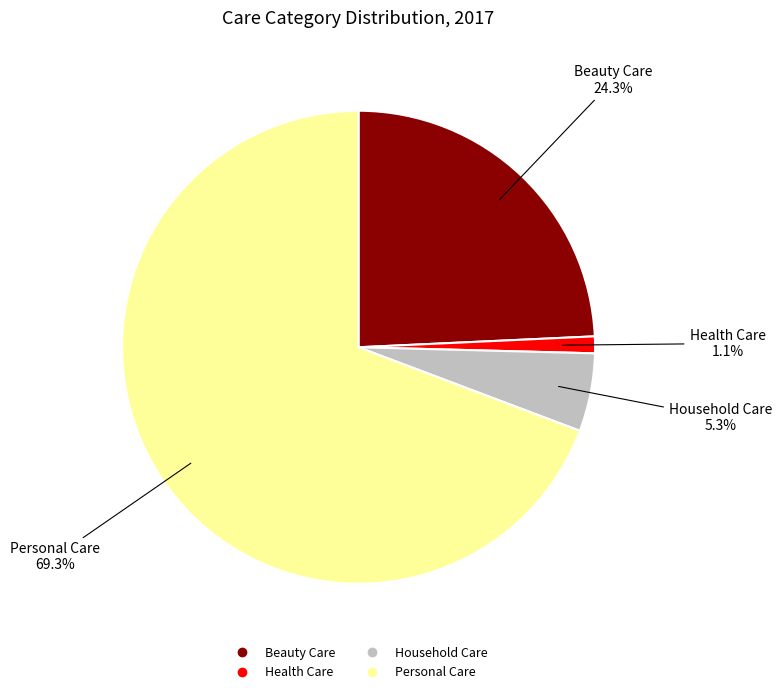

Is the sum of Beauty Care and Health Care greater than half?

No